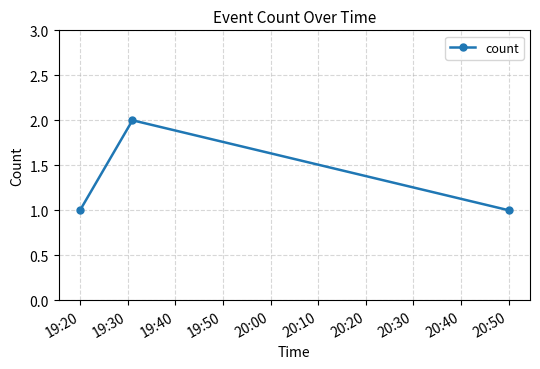

What is the sum of all values?

4